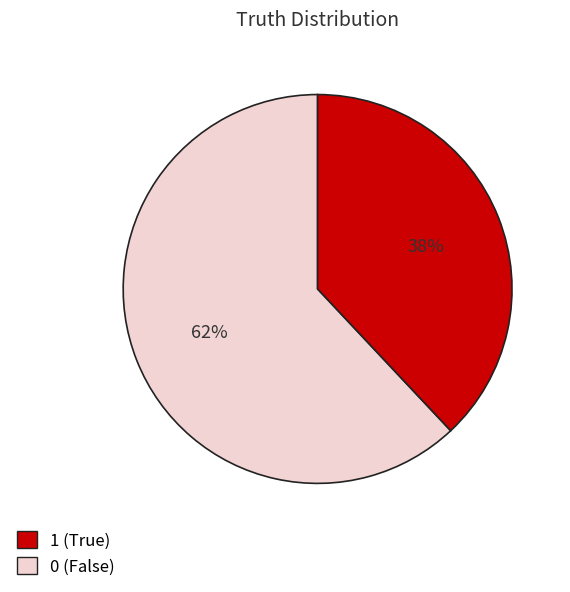

To the nearest percent, what is the average slice percentage?

50%